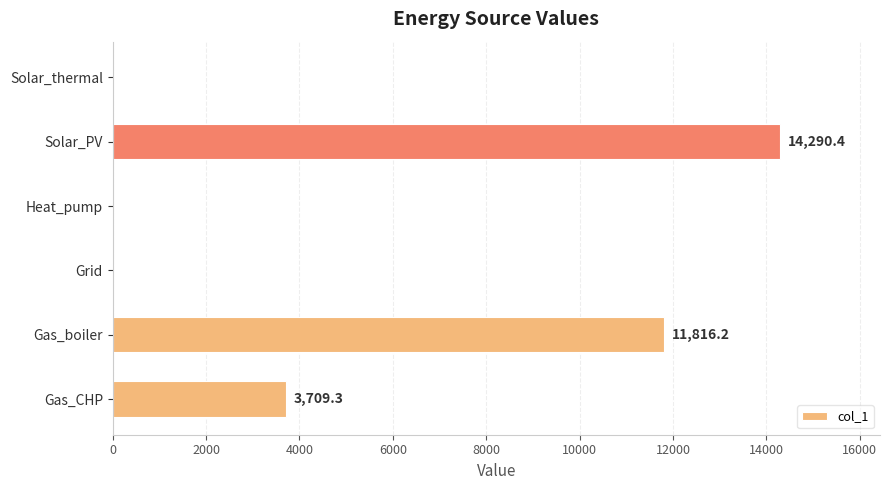

Reading bottom to top, list all the values displayed in this chart.

Gas_CHP=3709.3	Gas_boiler=11816.2	Grid=0.0	Heat_pump=0.0	Solar_PV=14290.4	Solar_thermal=0.0